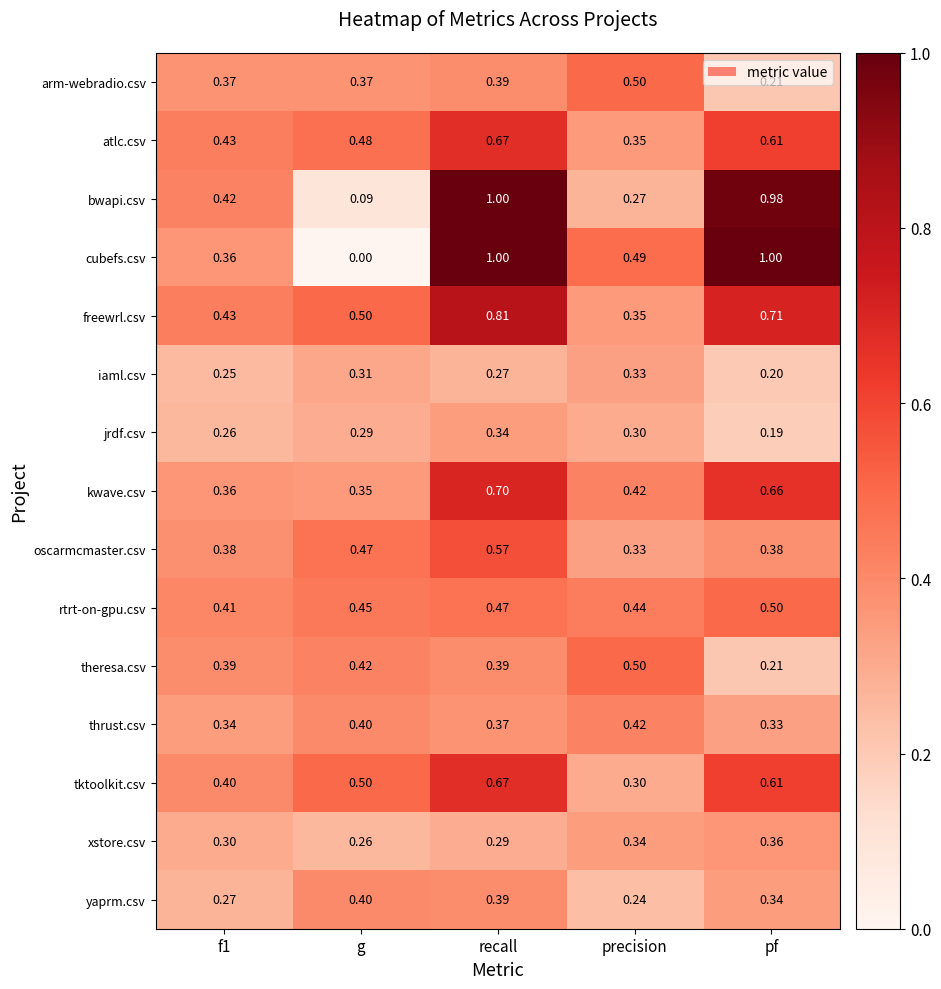

Between recall and pf, which series saw the biggest shift?

oscarmcmaster.csv